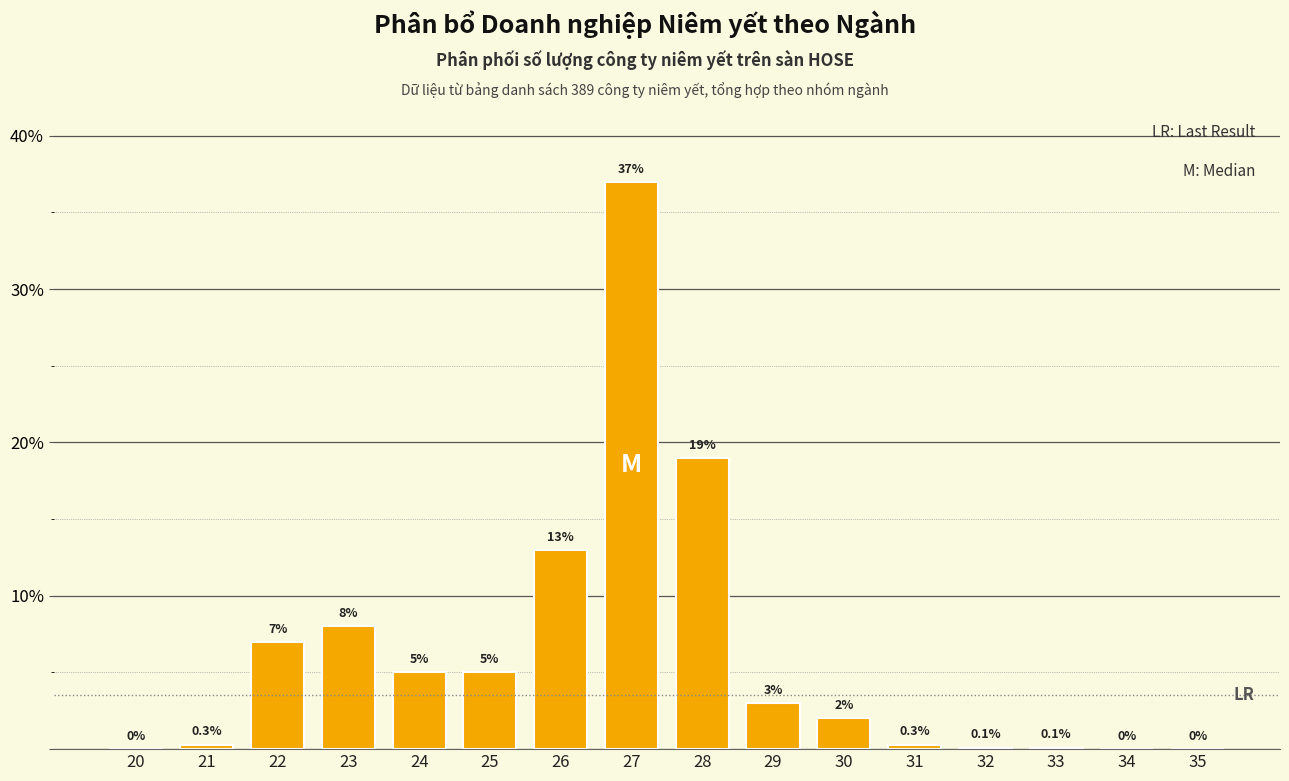

Reading left to right, what are all the values shown in this chart?

20=0.0	21=0.3	22=7.0	23=8.0	24=5.0	25=5.0	26=13.0	27=37.0	28=19.0	29=3.0	30=2.0	31=0.3	32=0.1	33=0.1	34=0.0	35=0.0